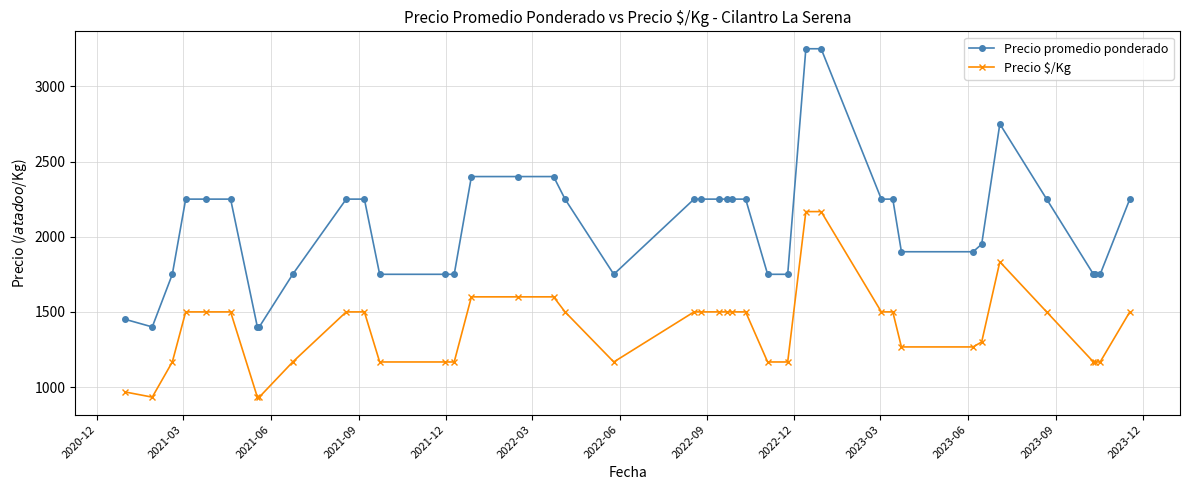

True or false: Precio promedio ponderado and Precio $/Kg intersect in this chart.

False